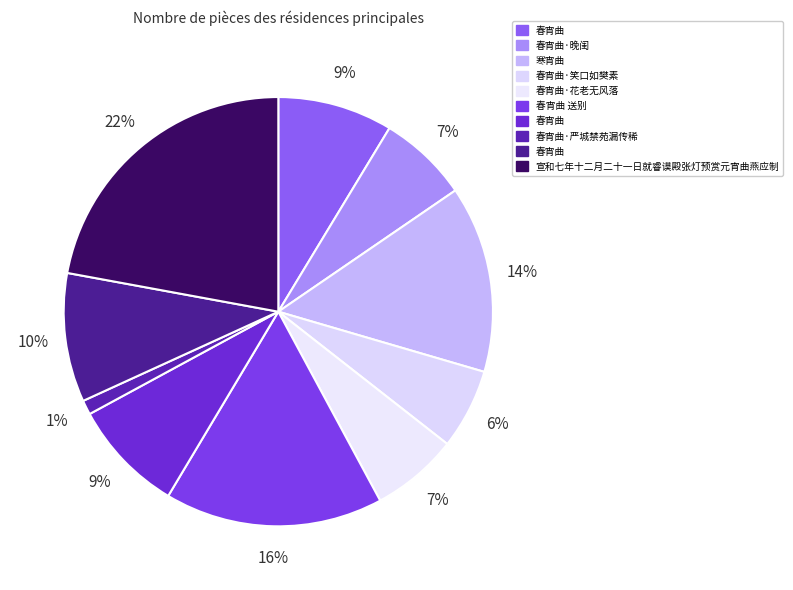

Count the number of slices in the pie.

10